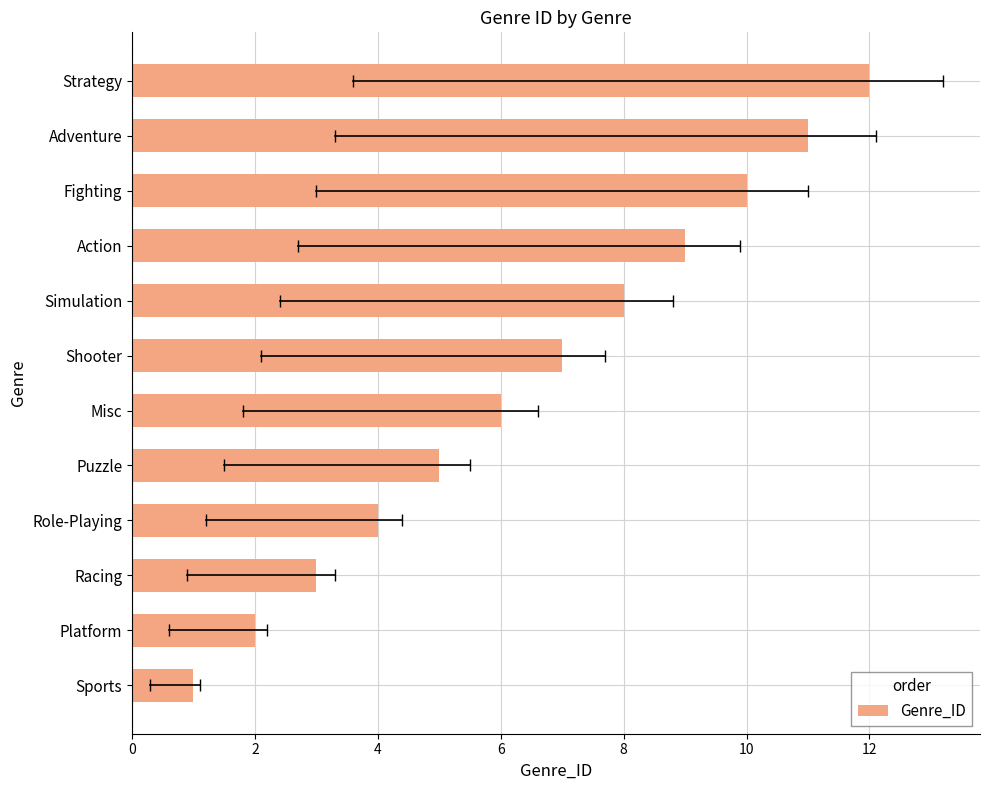

What is the smallest value displayed?

1